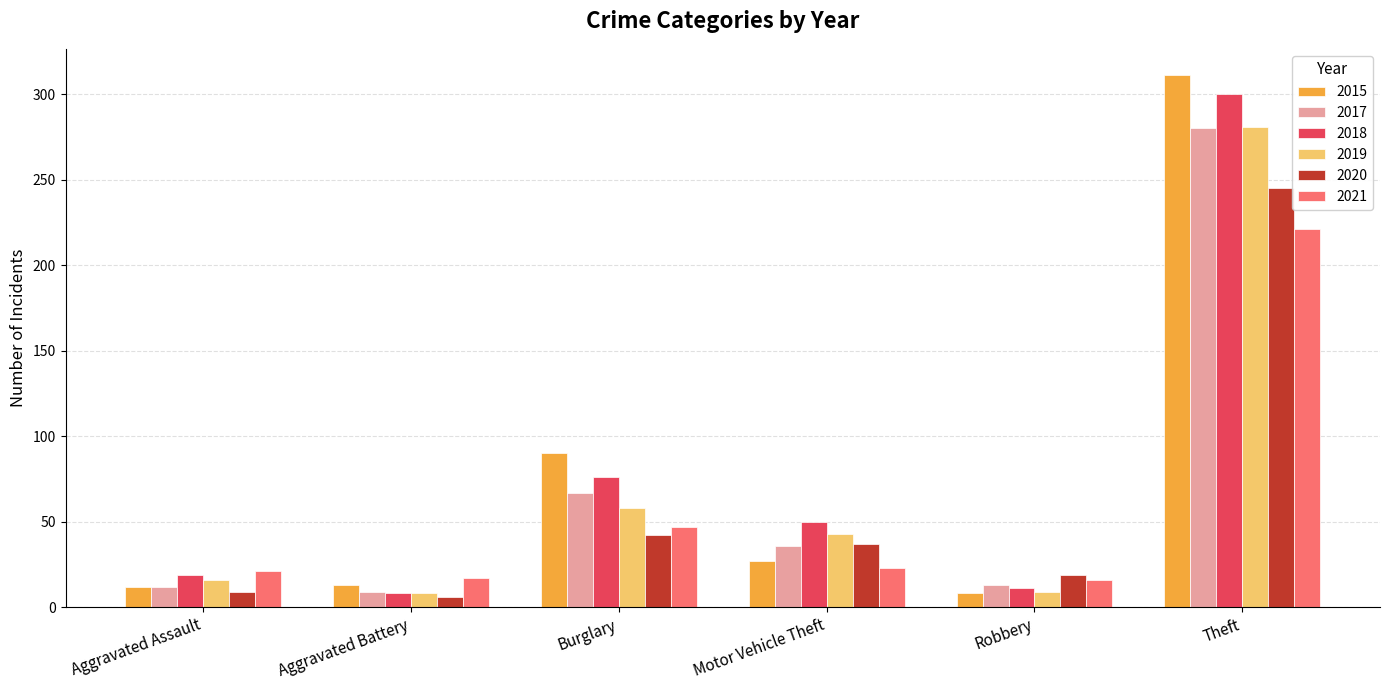

The value of 2017 at Aggravated Assault is 12. True or false?

True